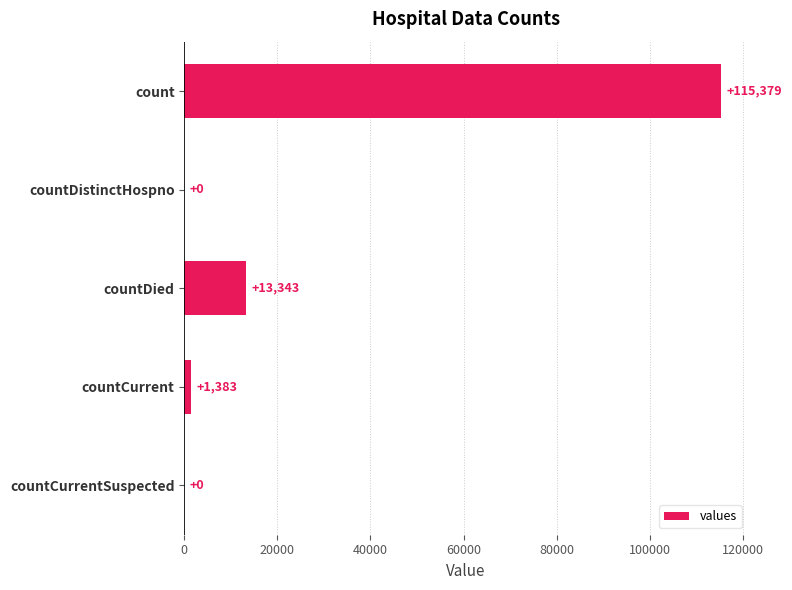

What is the change in value from countCurrent to countCurrentSuspected?

-1383